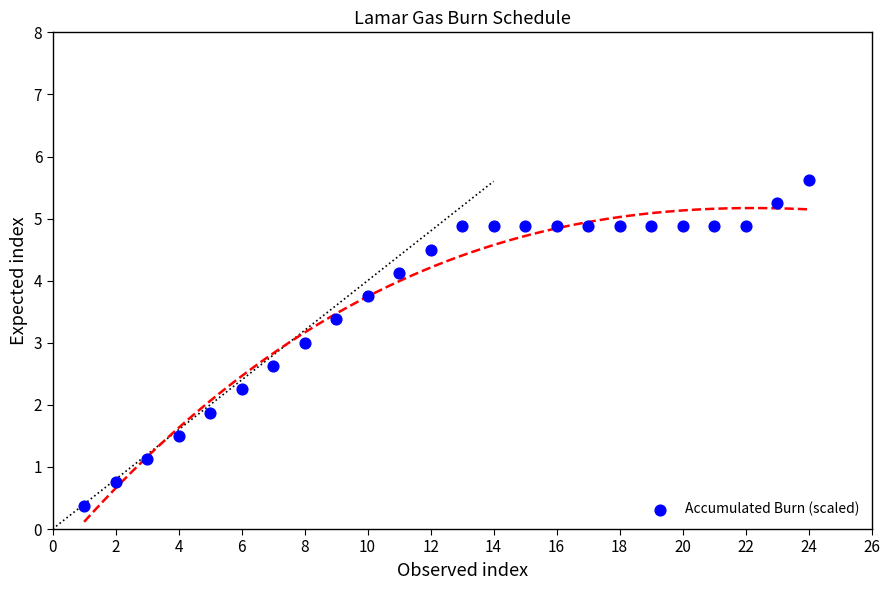

What is the range of X values (max minus min)?

23.0